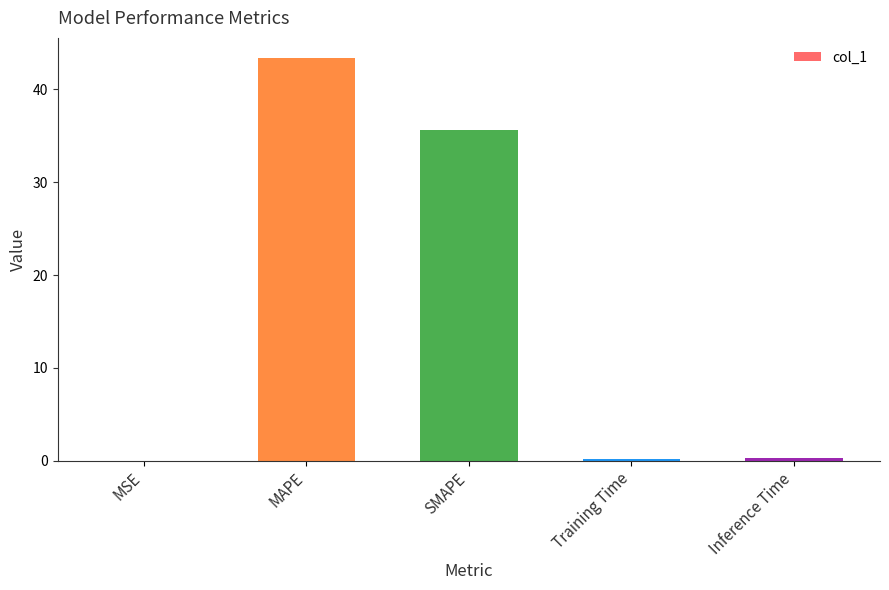

What is the approximate value at MAPE?

43.4